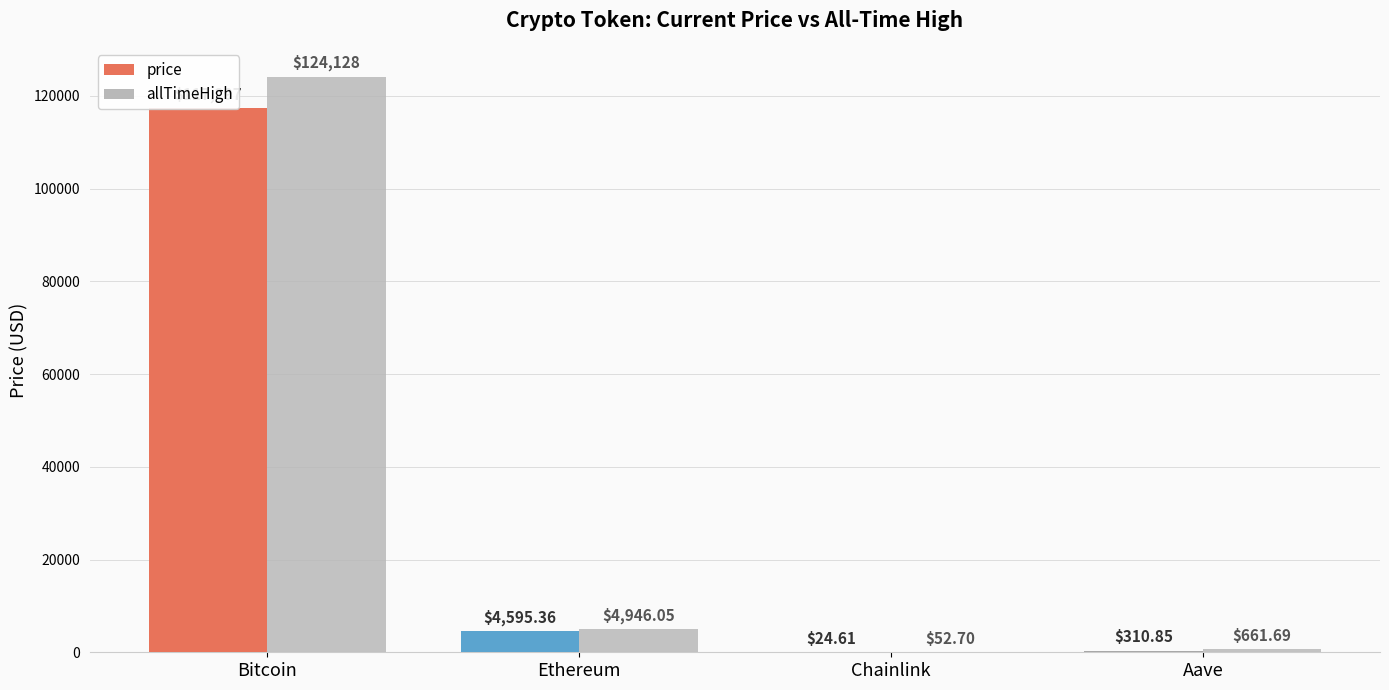

True or false: price has a value of 425.9 at Aave.

False